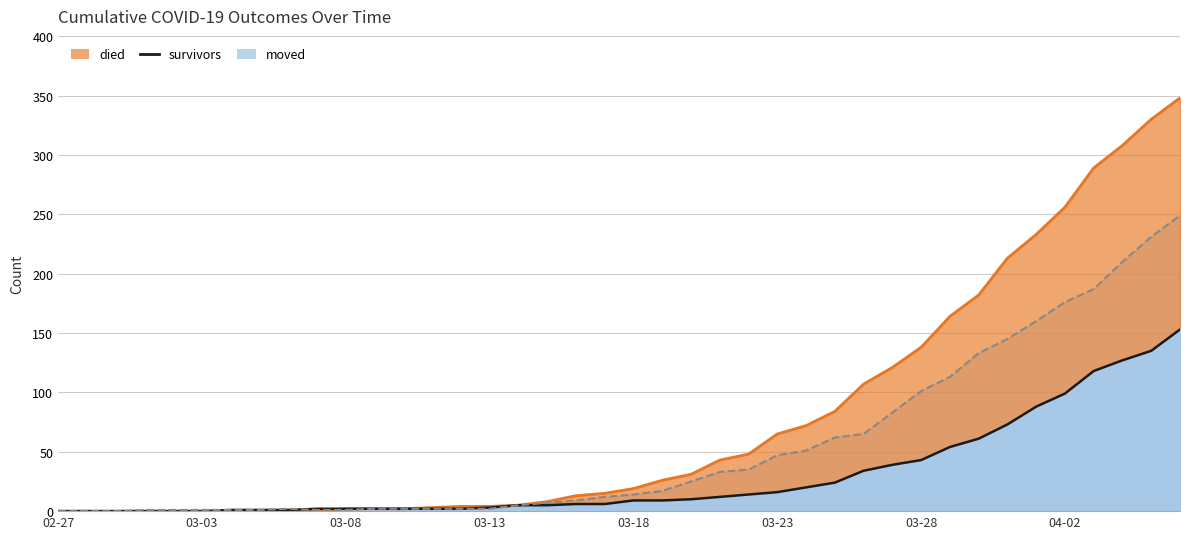

What are all the series names shown in the legend?

died, survivors, moved